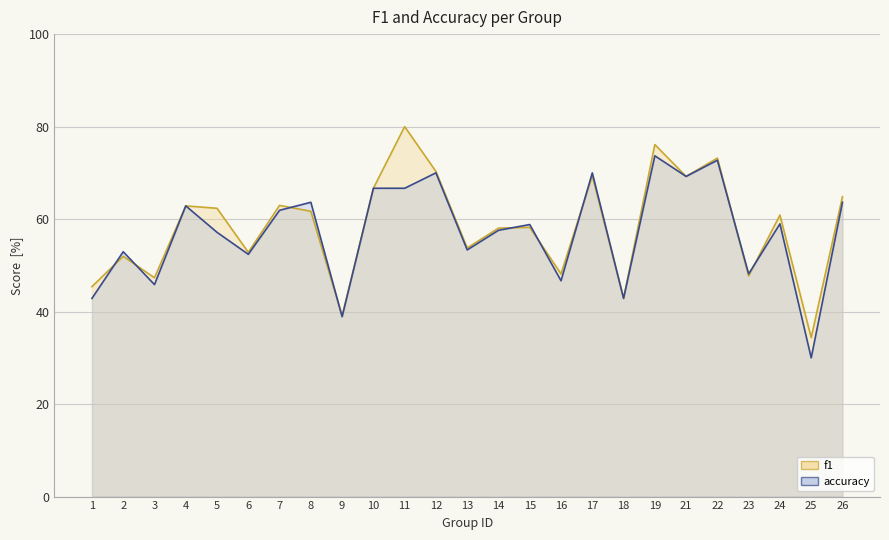

How many interior local peaks does the accuracy series have?

9